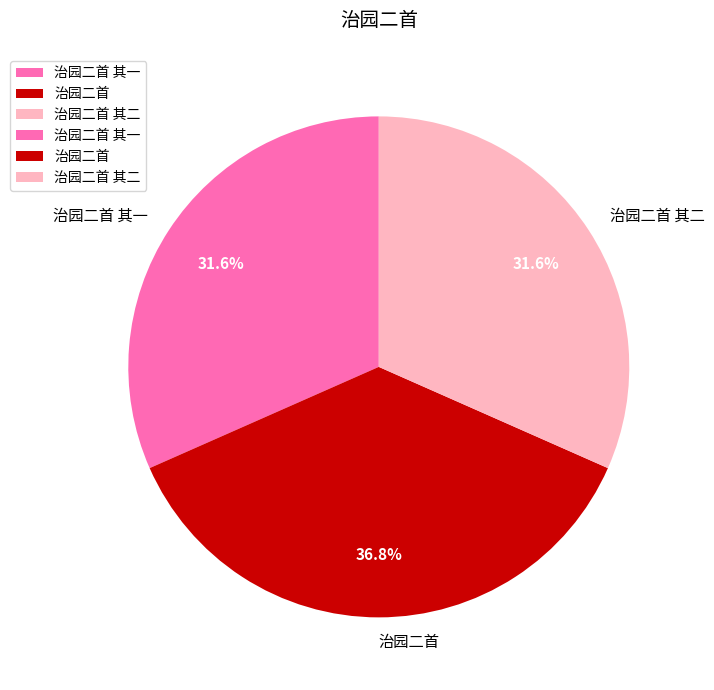

Between 治园二首 and 治园二首 其一, which is larger?

治园二首